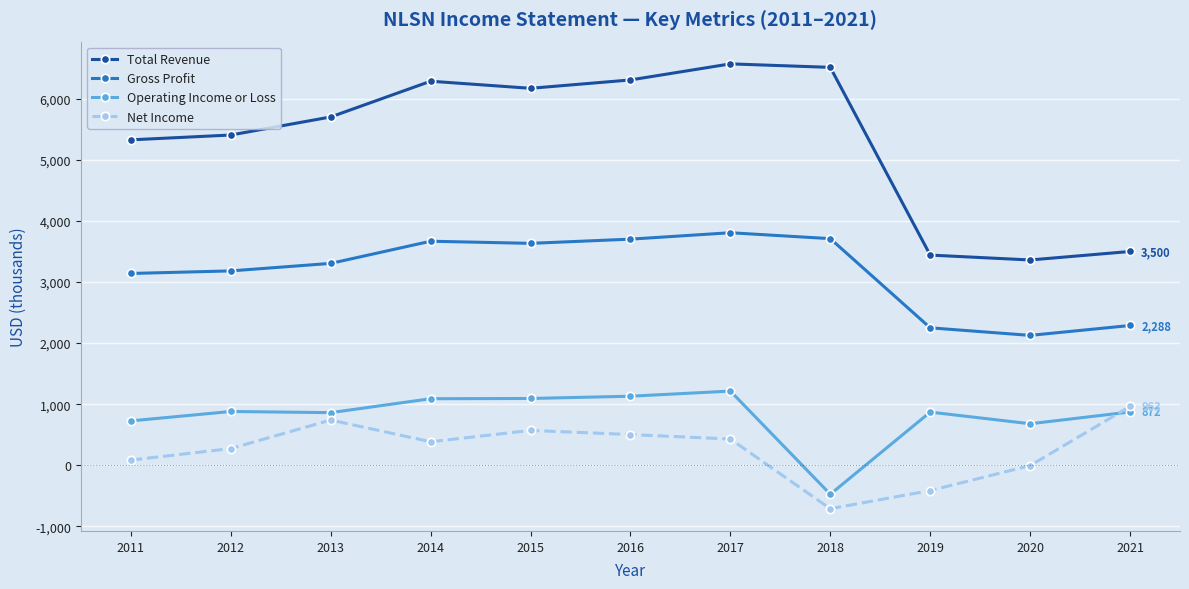

At 2016, list the series in order from largest to smallest.

Total Revenue, Gross Profit, Operating Income or Loss, Net Income